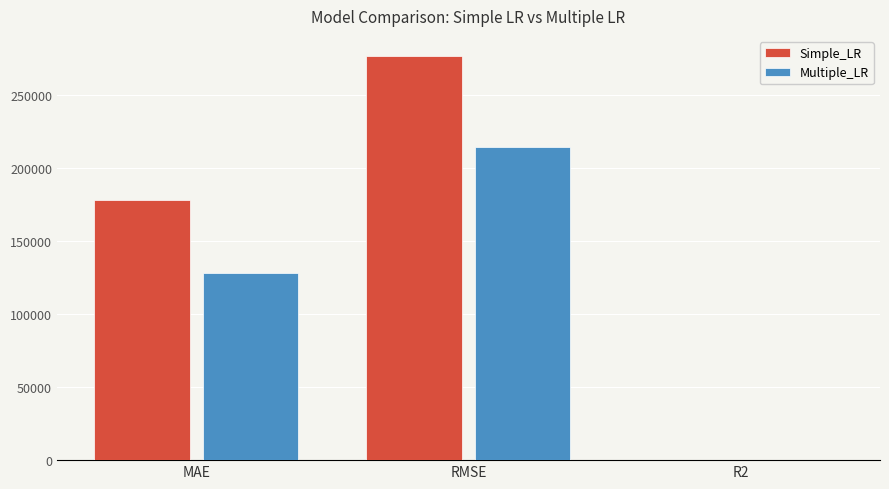

Read the Simple_LR value at R2.

0.5